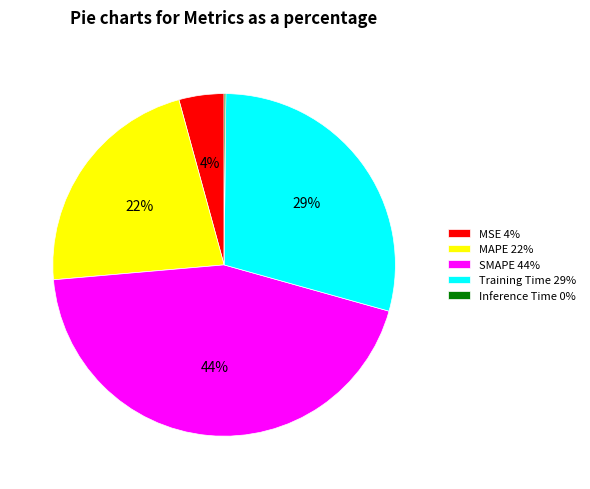

Which has a higher value, MAPE 22% or MSE 4%?

MAPE 22%